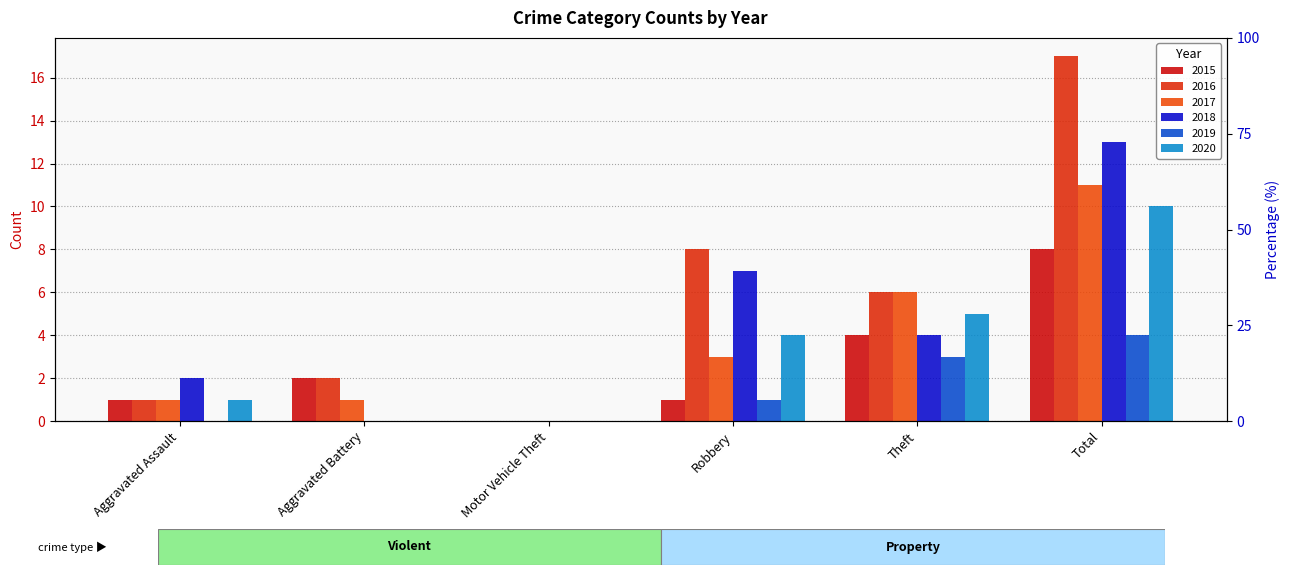

At how many categories does at least one series exceed 13?

1